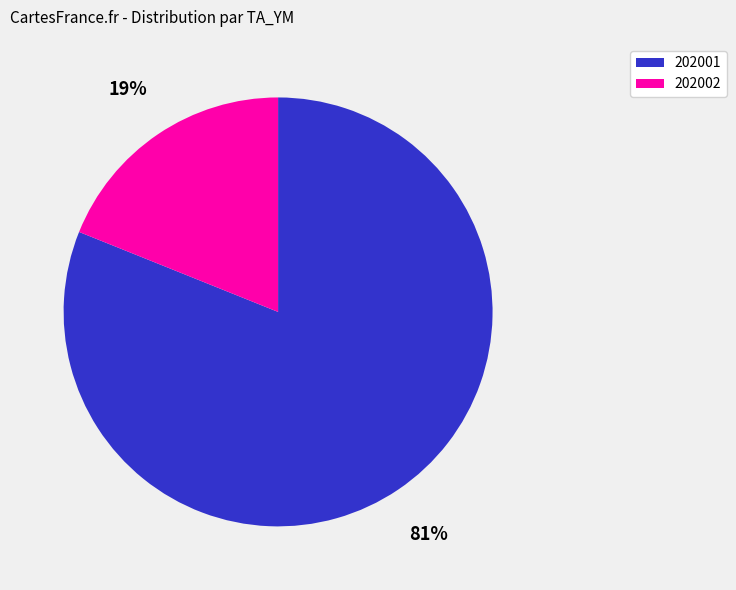

Approximately how many times larger is the value at 202001 compared to 202002?

4.3